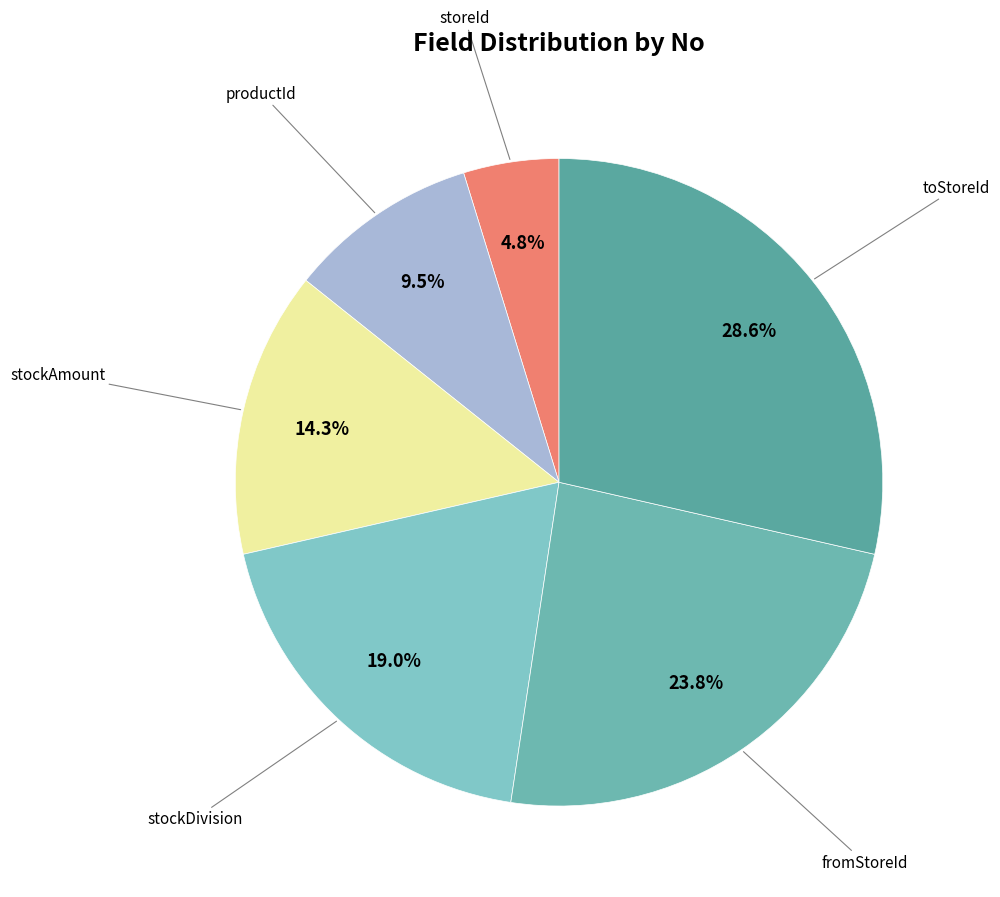

How many segments does this pie chart have?

6